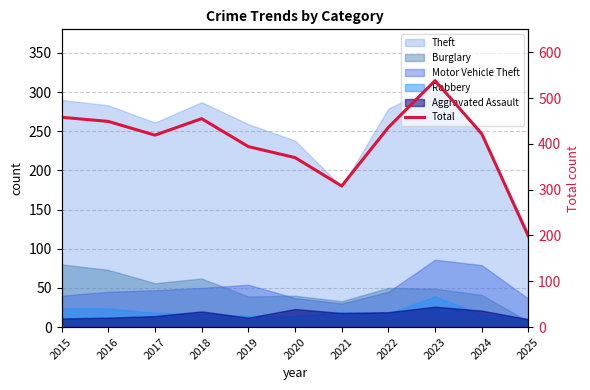

At which category does the data reach its first local peak?

2018